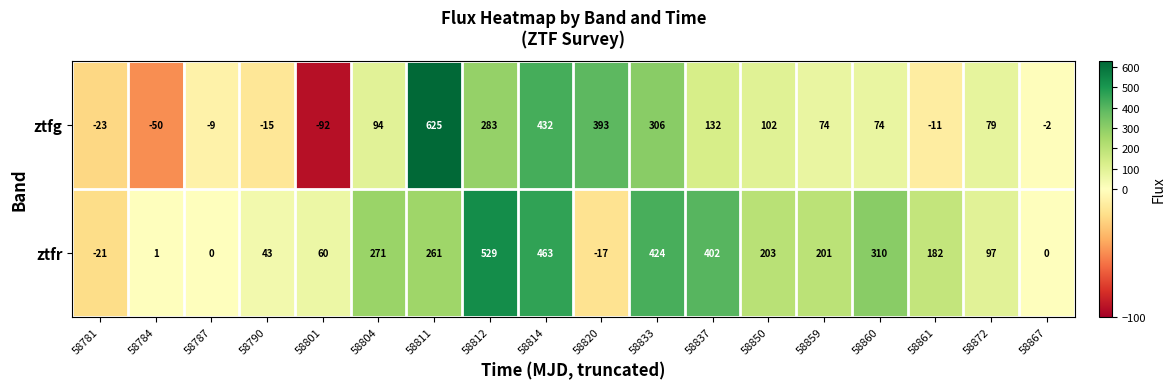

Is it true that ztfg equals -12 at 58784?

False